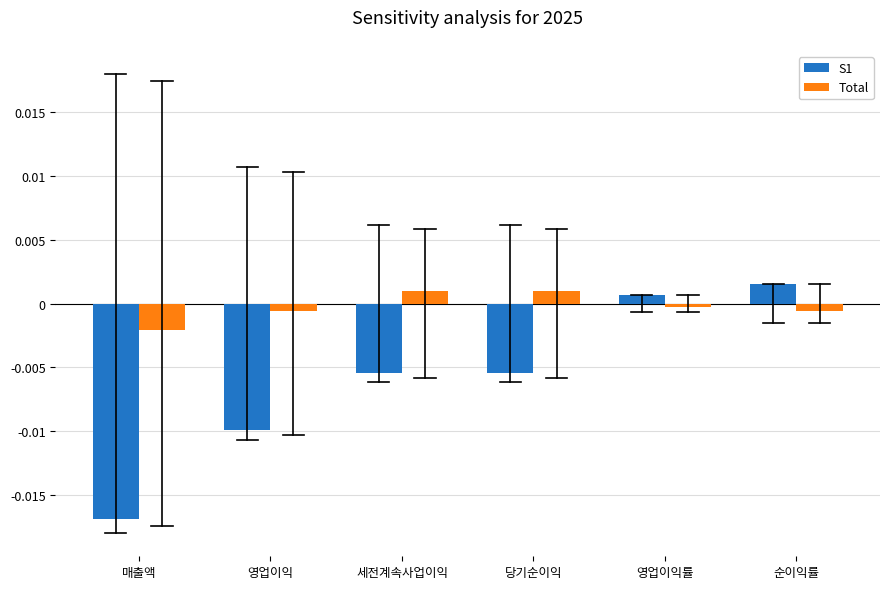

Which category has the lowest value across all series?

매출액